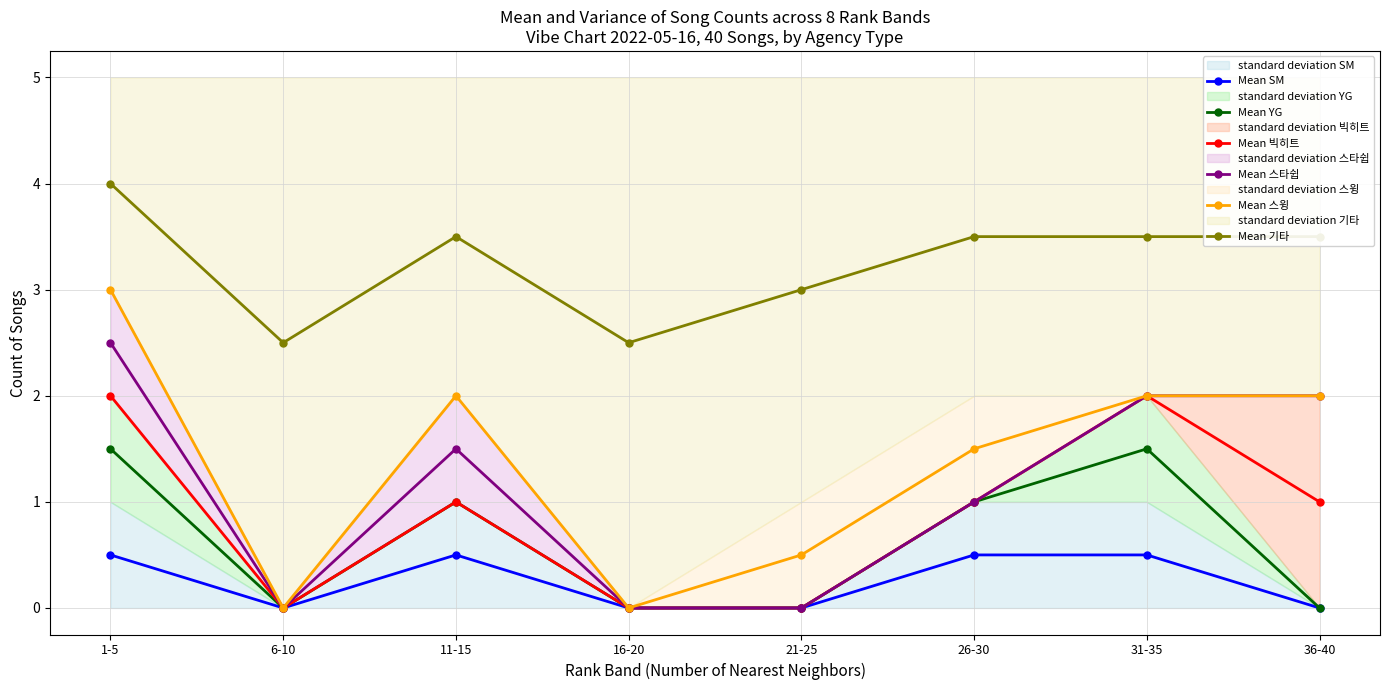

True or false: Mean YG and Mean 빅히트 cross at least once.

False